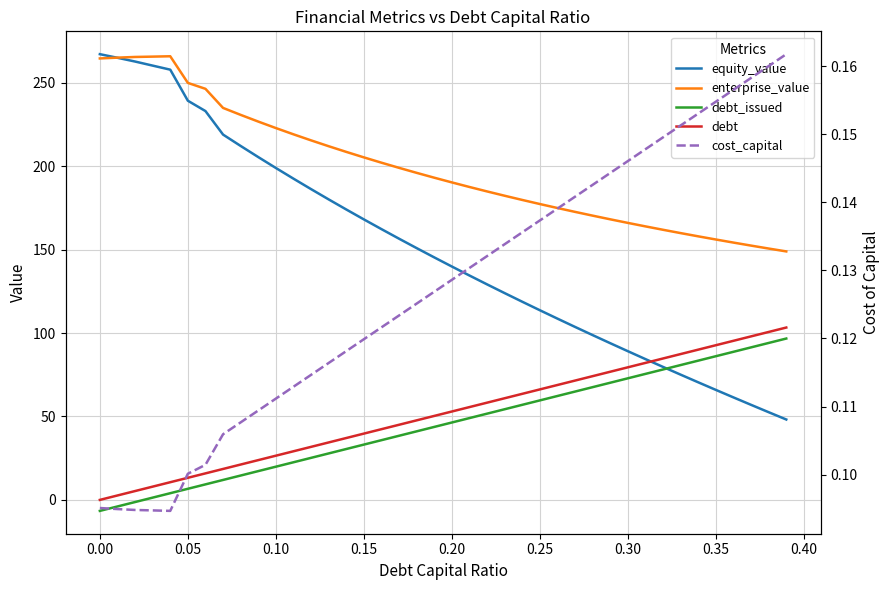

How many times do debt and equity_value cross each other?

1